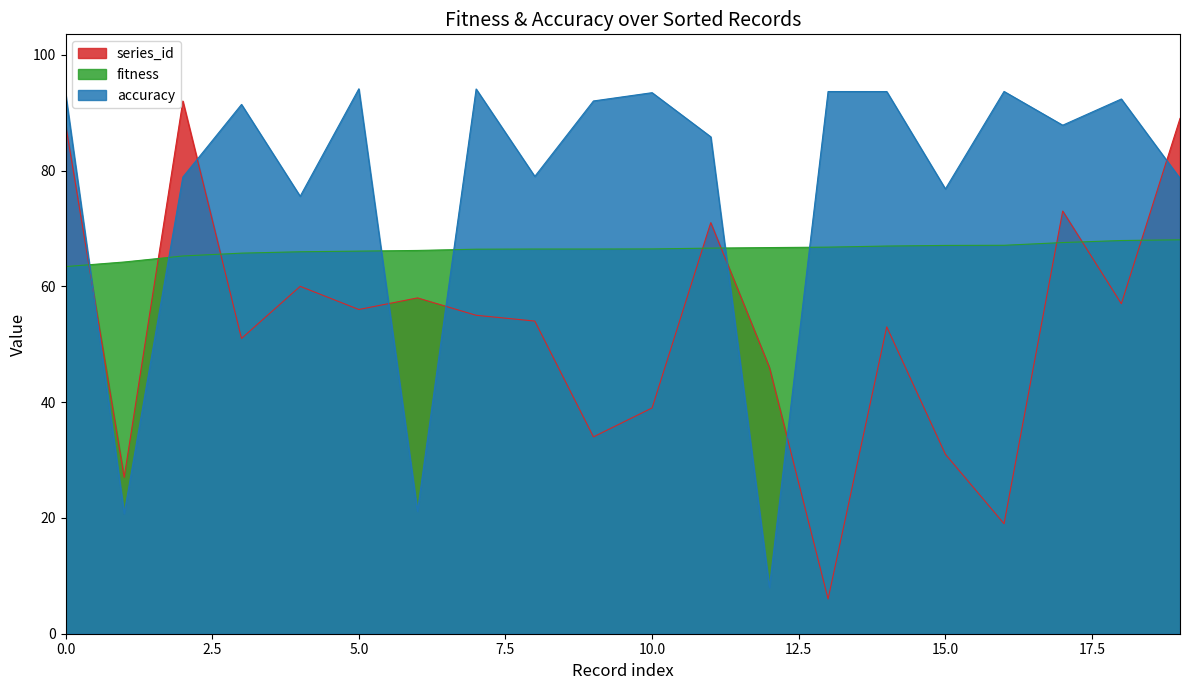

True or false: fitness has a value of 67.1 at 16.

True